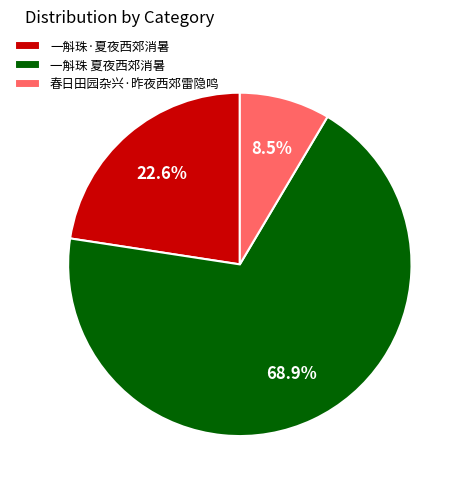

Does 一斛珠 夏夜西郊消暑 account for over 50% of the chart?

Yes